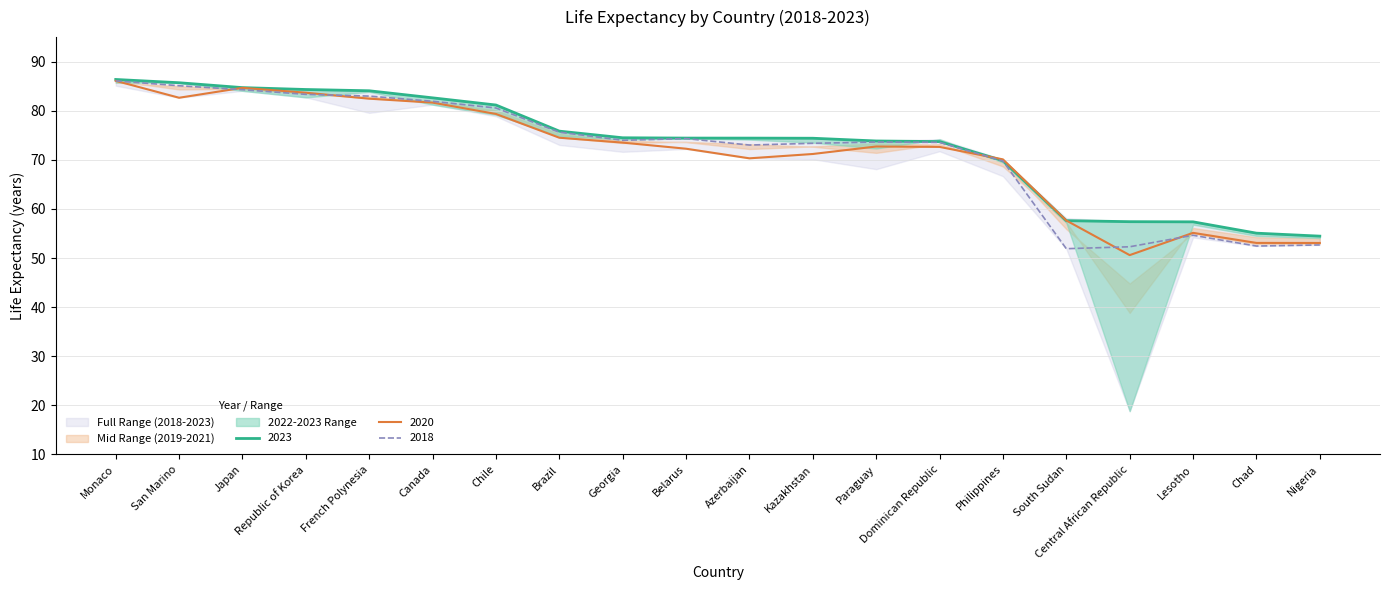

Which series ends up on top after the final intersection of 2023 and 2021?

2023